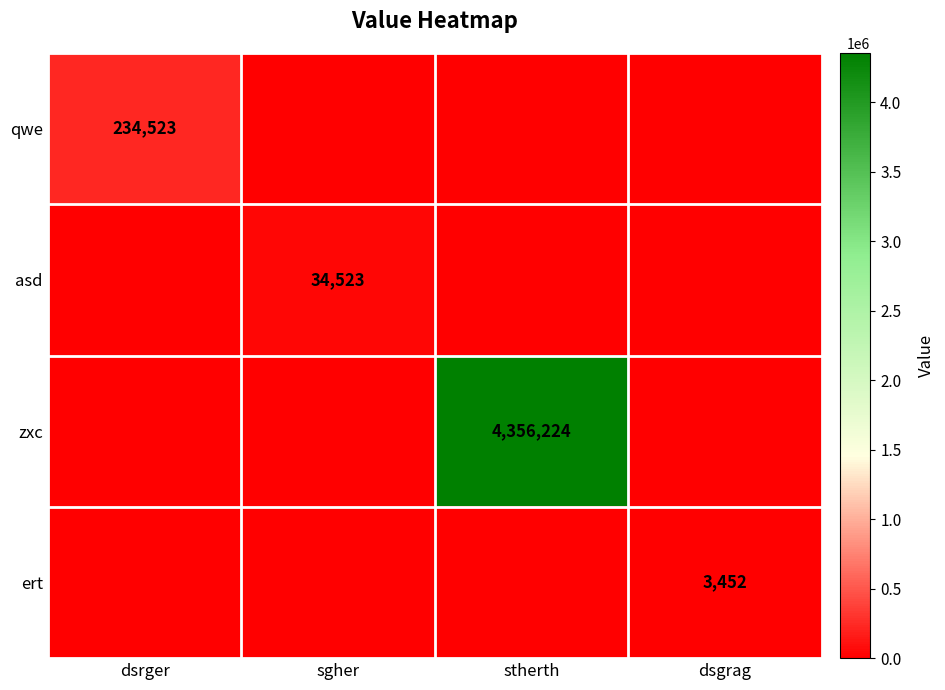

The value of qwe at dsrger is 234523. True or false?

True